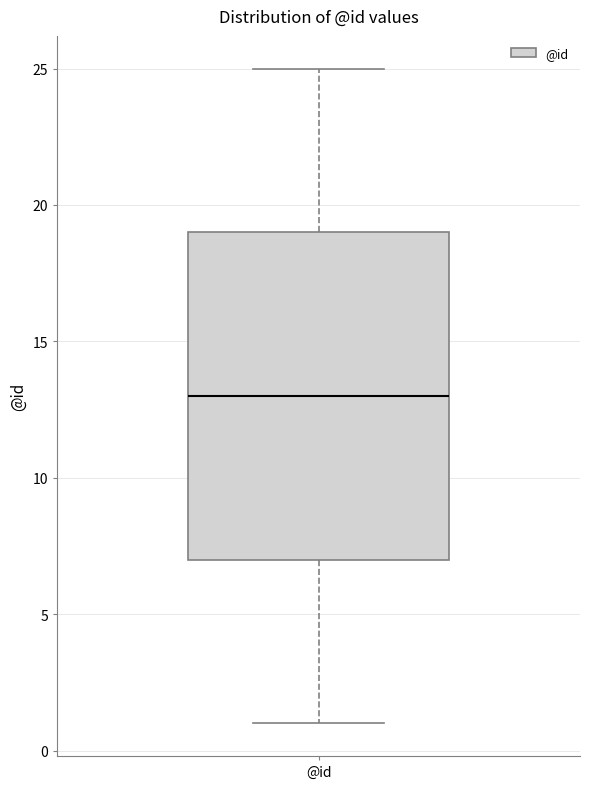

Read this box plot against the y-axis: the position of the median line, the range covered by the box, and the ends of both whiskers. The values are not printed on the chart, so give them approximately, as read against the axis.

median 13, box 7 to 19, whiskers 1 to 25